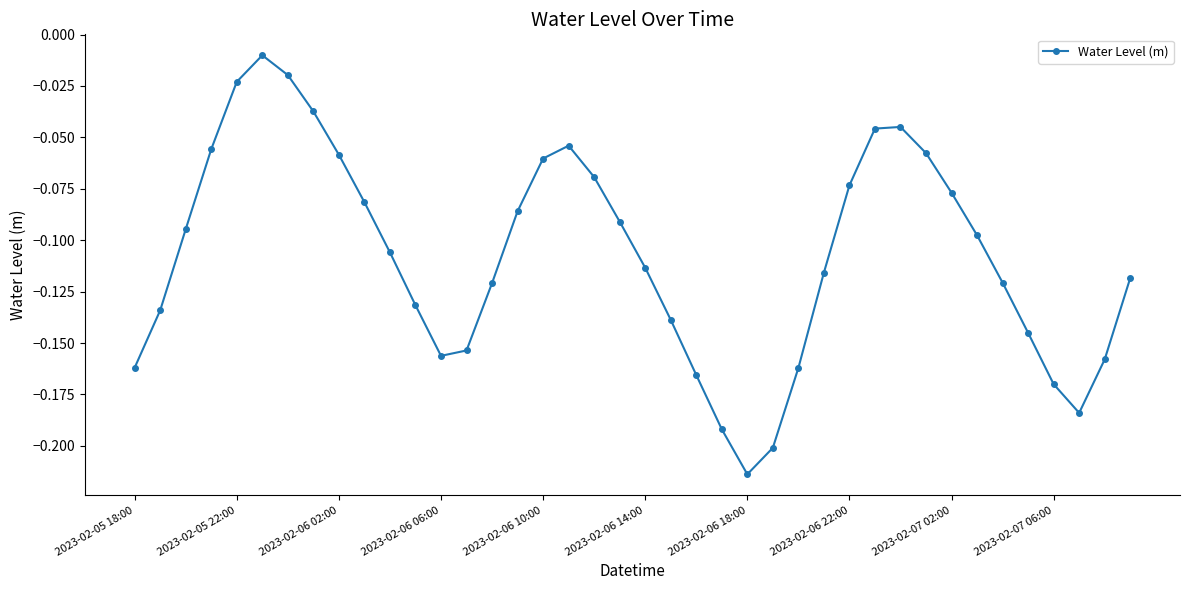

How many points are higher than both their immediate neighbors (excluding endpoints)?

3